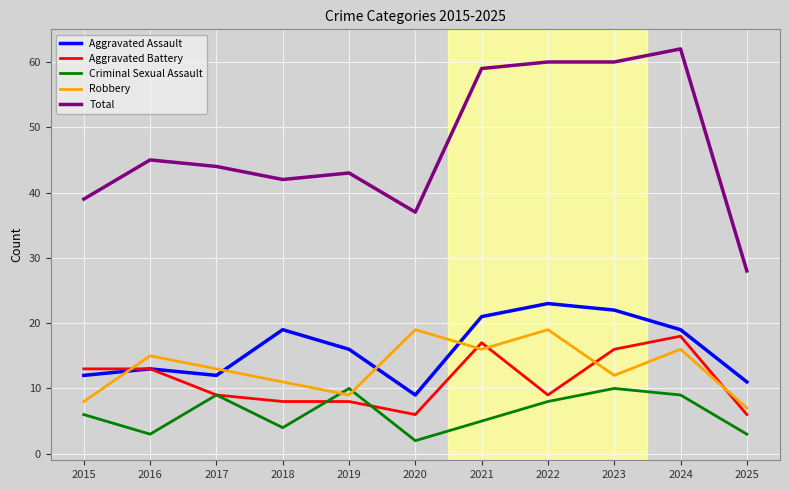

Reading left to right, list all the values displayed in this chart.

Aggravated Assault: 2015=12	2016=13	2017=12	2018=19	2019=16	2020=9	2021=21	2022=23	2023=22	2024=19	2025=11
Aggravated Battery: 2015=13	2016=13	2017=9	2018=8	2019=8	2020=6	2021=17	2022=9	2023=16	2024=18	2025=6
Criminal Sexual Assault: 2015=6	2016=3	2017=9	2018=4	2019=10	2020=2	2021=5	2022=8	2023=10	2024=9	2025=3
Robbery: 2015=8	2016=15	2017=13	2018=11	2019=9	2020=19	2021=16	2022=19	2023=12	2024=16	2025=7
Total: 2015=39	2016=45	2017=44	2018=42	2019=43	2020=37	2021=59	2022=60	2023=60	2024=62	2025=28